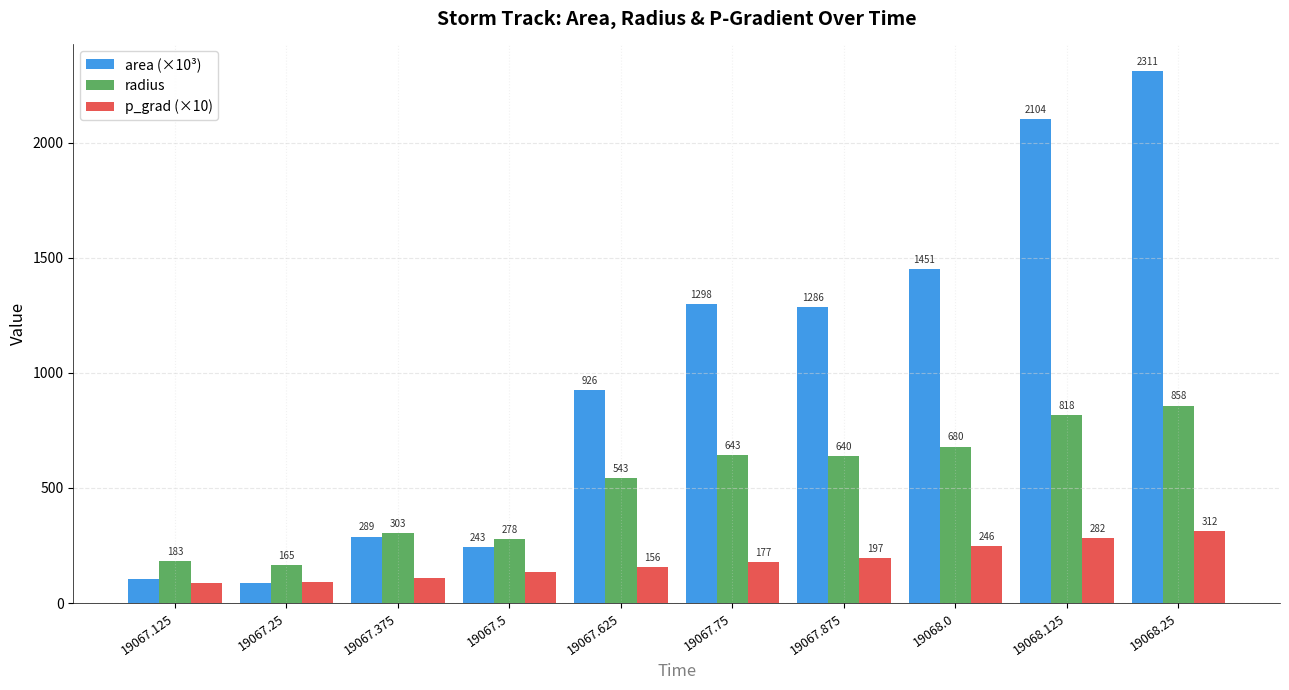

How many groups of bars are there?

10